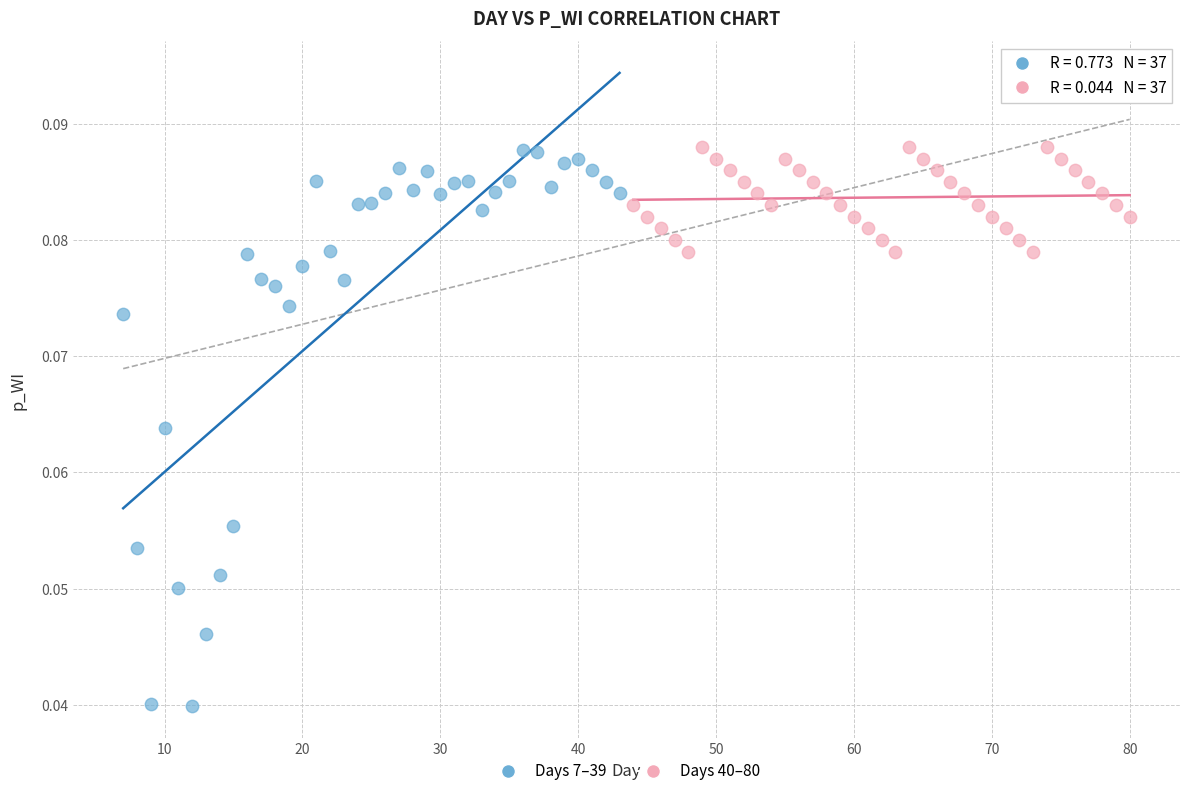

Which series contains the lowest Y value?

Days 7–39